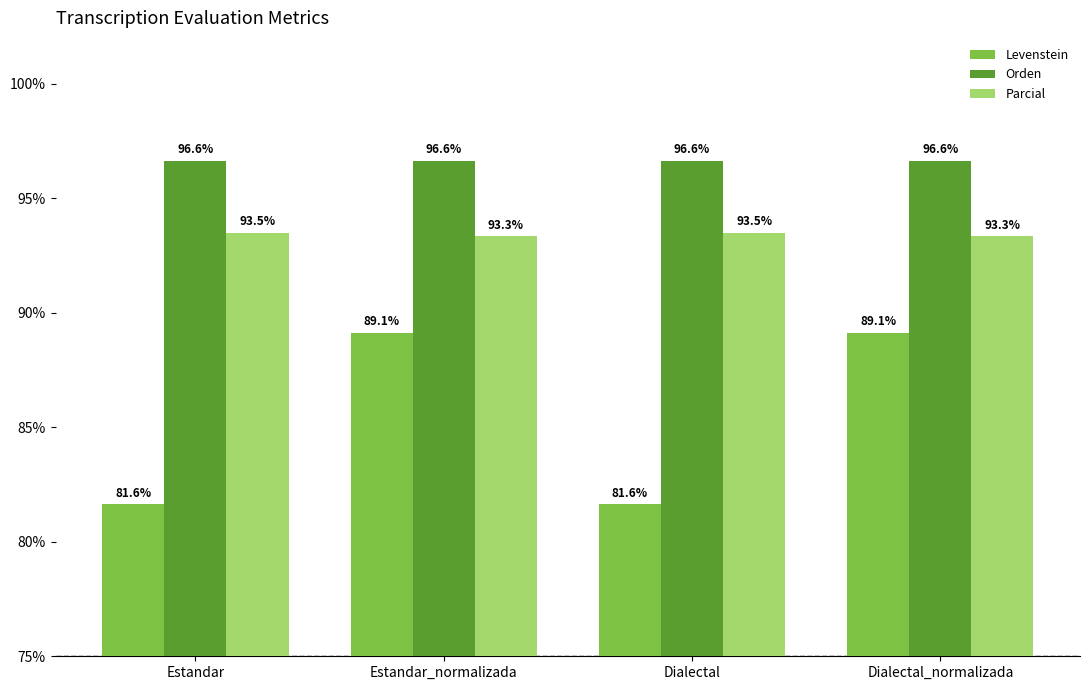

List the series in order of their overall mean, highest first.

Orden, Parcial, Levenstein